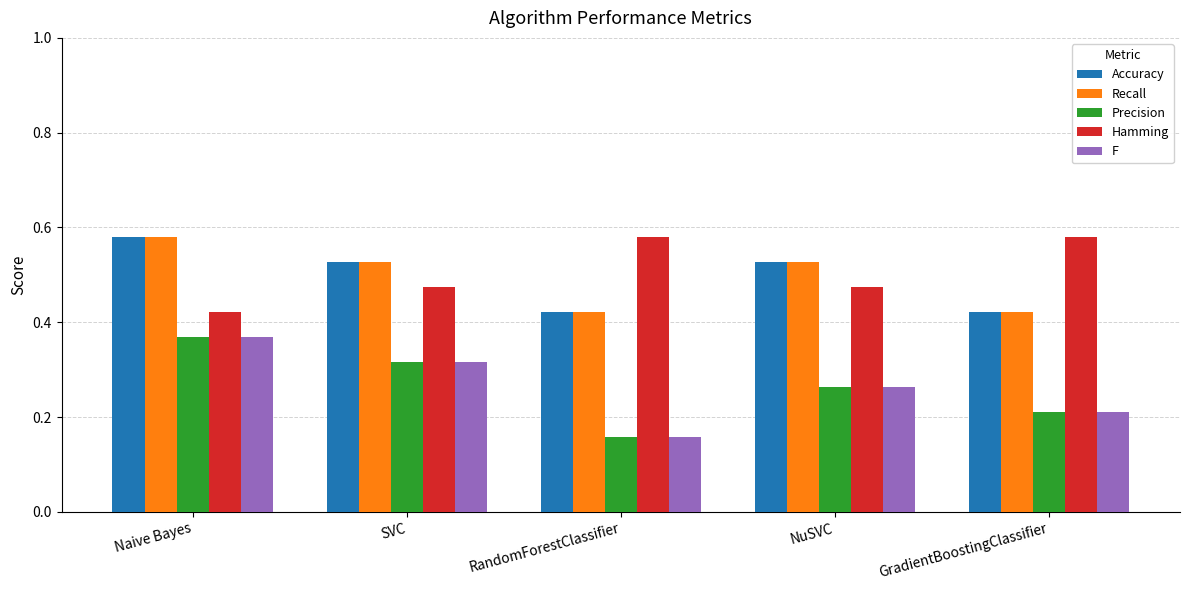

The F series shows 0.1 at RandomForestClassifier. True or false?

False